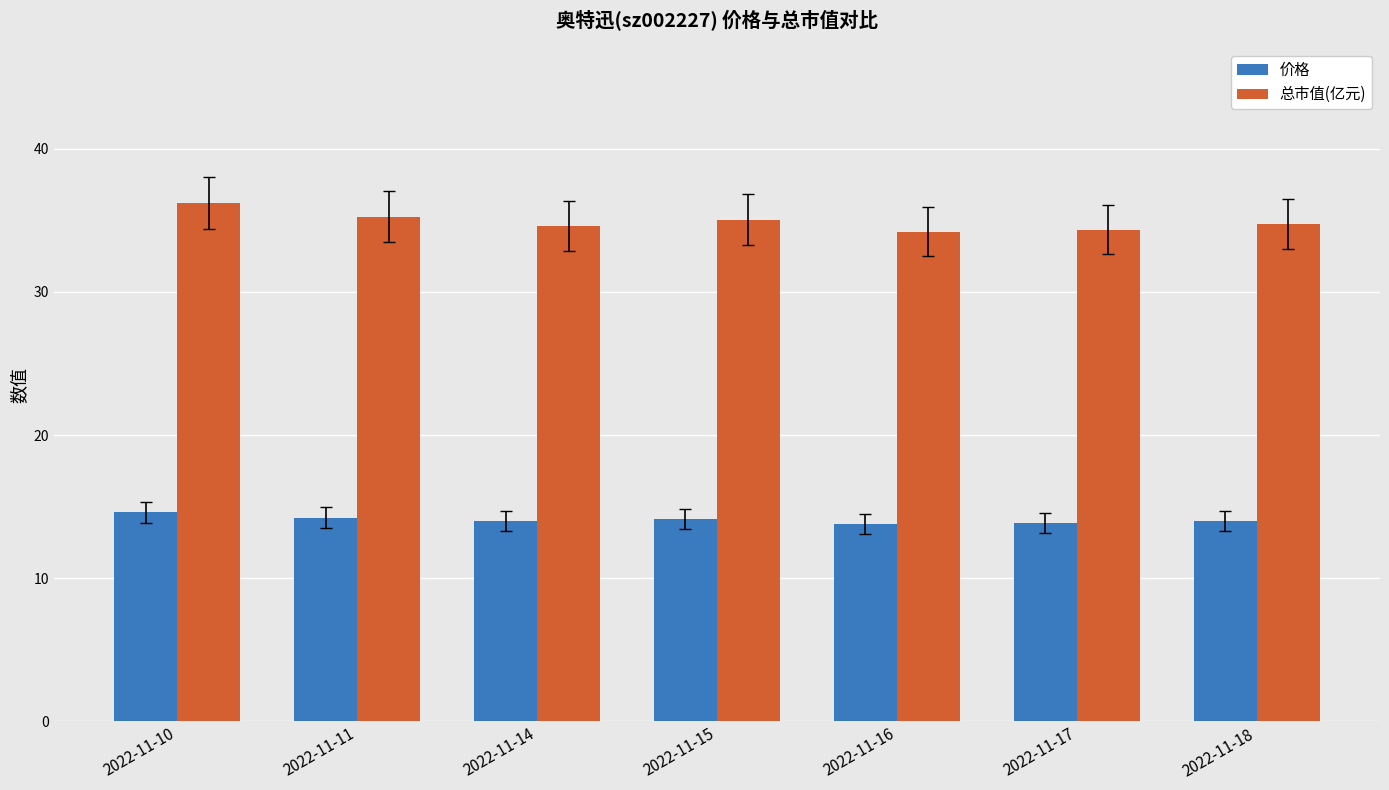

What is the minimum value for 价格?

13.8